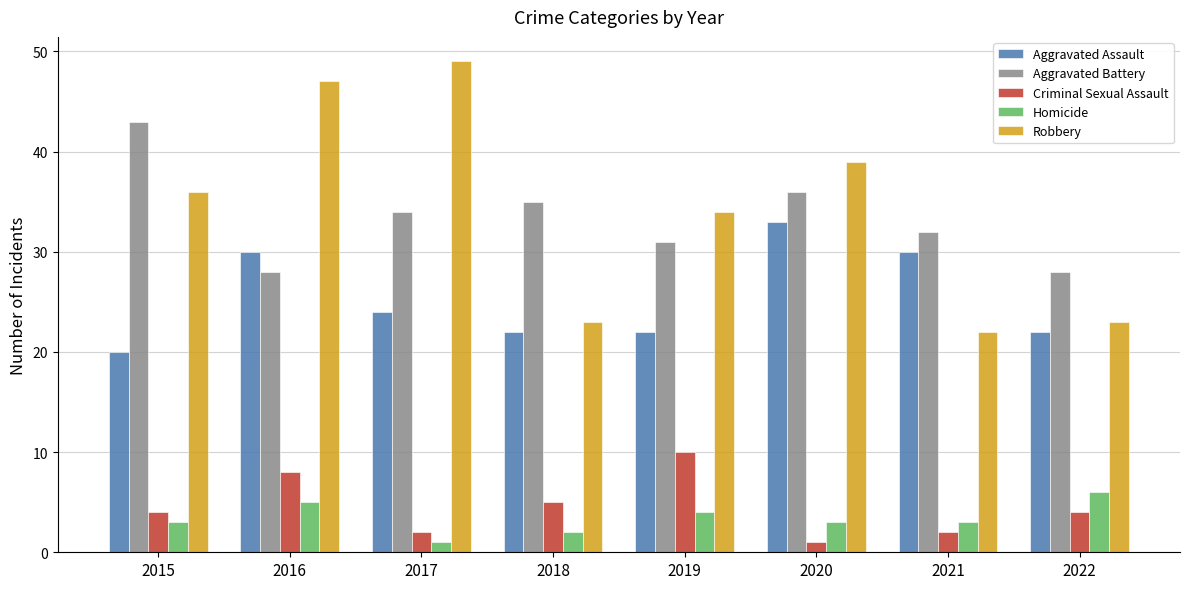

Which series changed the most between 2019 and 2021?

Robbery